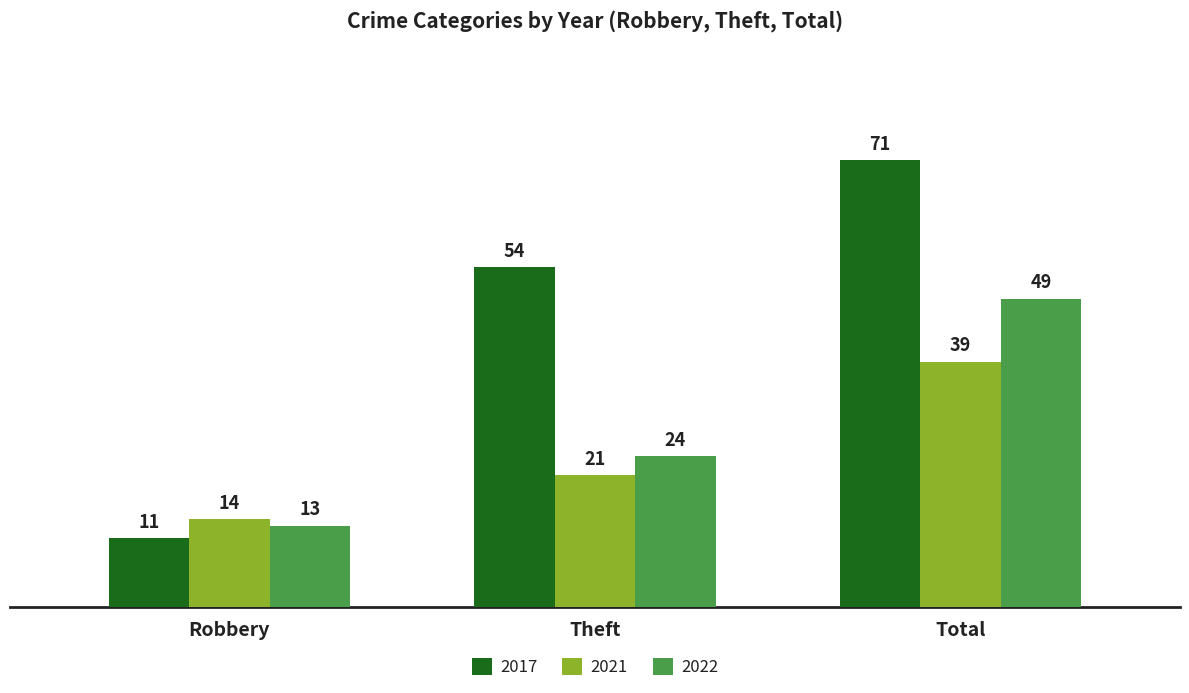

What is the sum of all 2021 values?

74